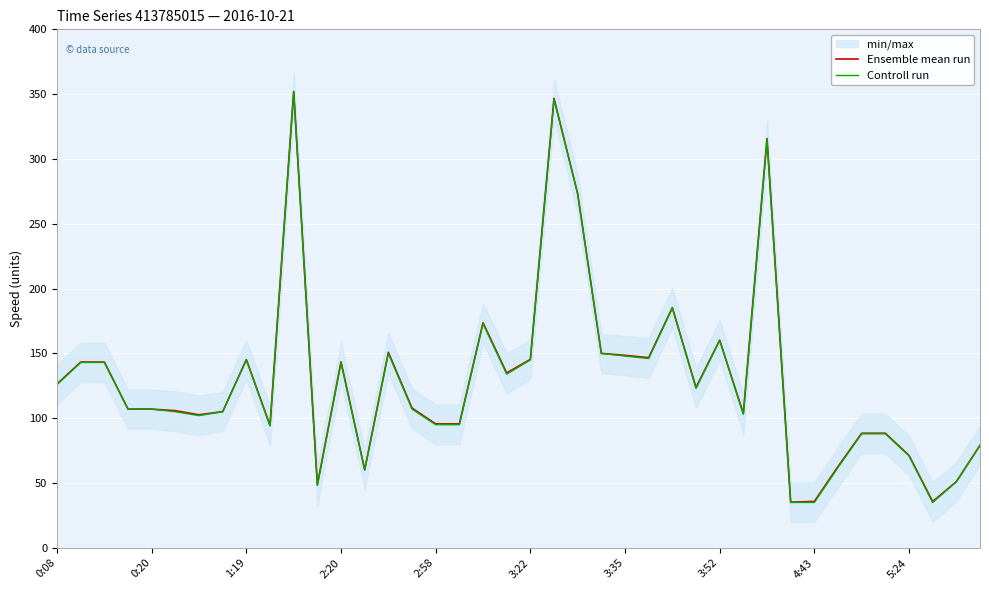

Which series has the largest total across all categories?

Ensemble mean run